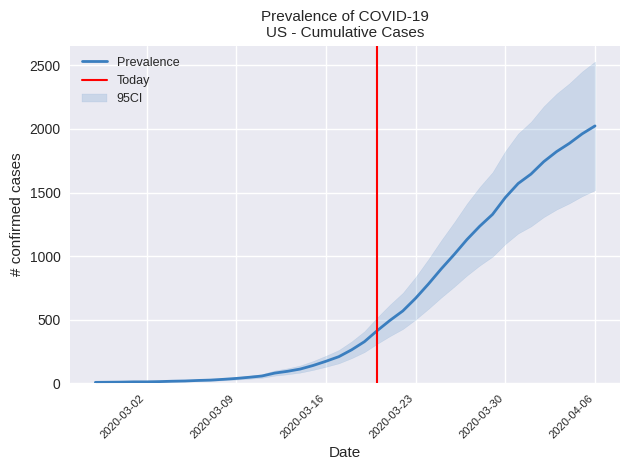

Reading left to right, what are all the values shown in this chart?

7	8	9	11	11	13	16	18	22	25	31	38	47	57	80	94	112	140	173	209	263	327	414	495	569	669	781	900	1012	1130	1235	1328	1461	1571	1645	1743	1822	1887	1962	2024